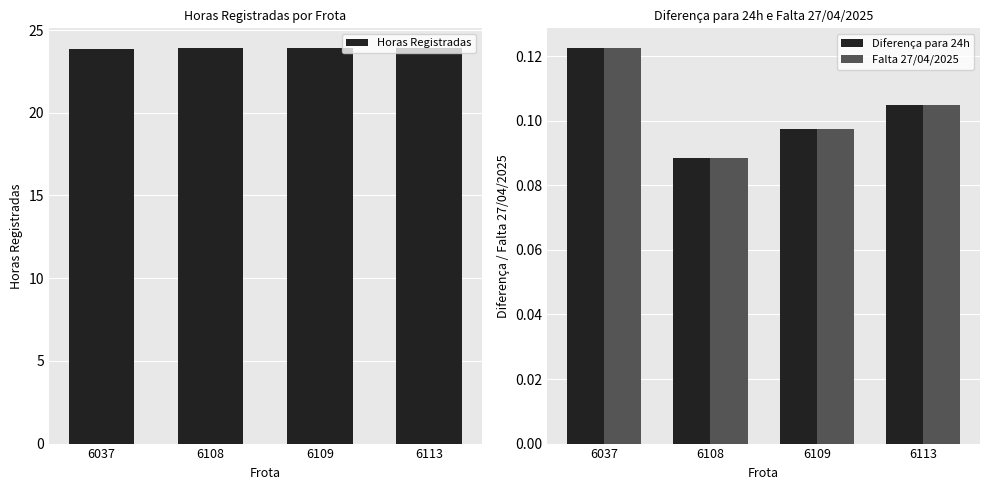

How many bars are there in total?

12